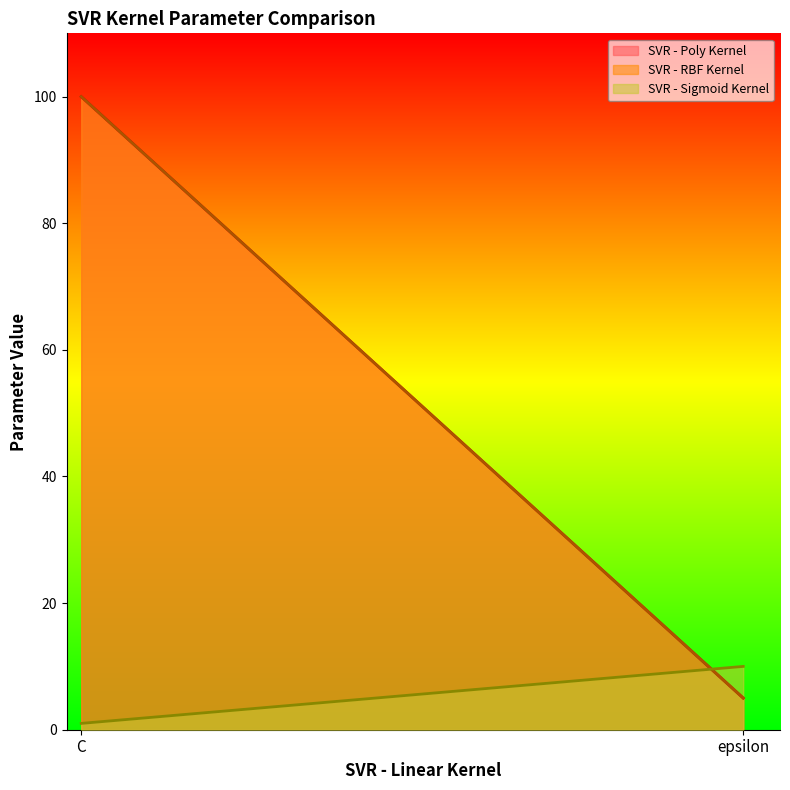

The value of SVR - Poly Kernel at epsilon is 2. True or false?

False